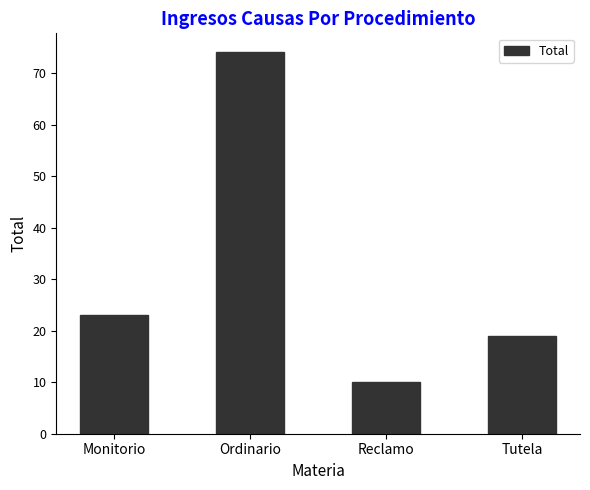

Rank the categories by value from highest to lowest.

Ordinario, Monitorio, Tutela, Reclamo